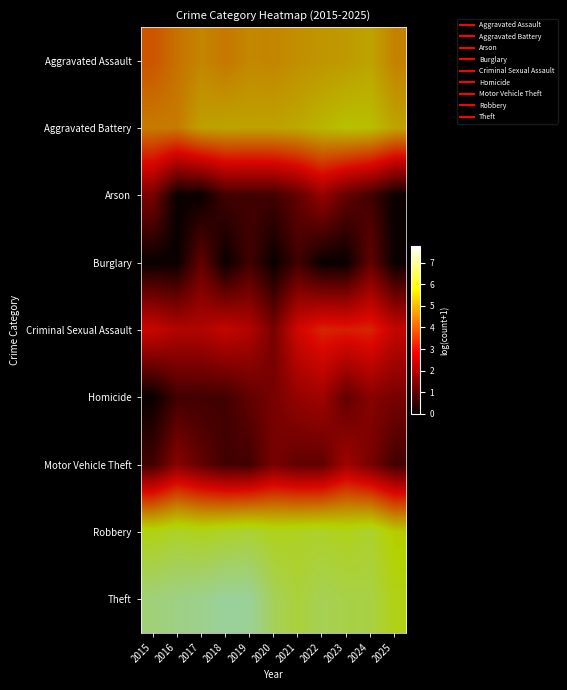

Which has a higher value, 2019 or 2015?

2019